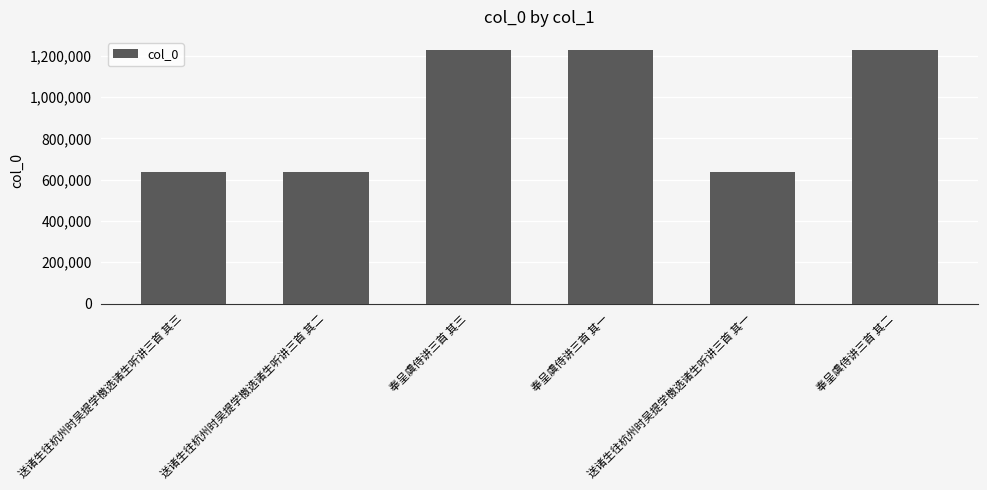

True or false: the data shows 638365 at 送诸生往杭州时吴提学檄选诸生听讲三首 其三.

True